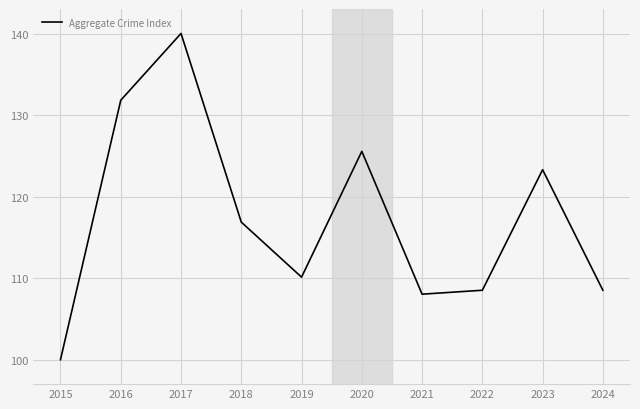

What is the change in value from 2016 to 2018?

-15.0